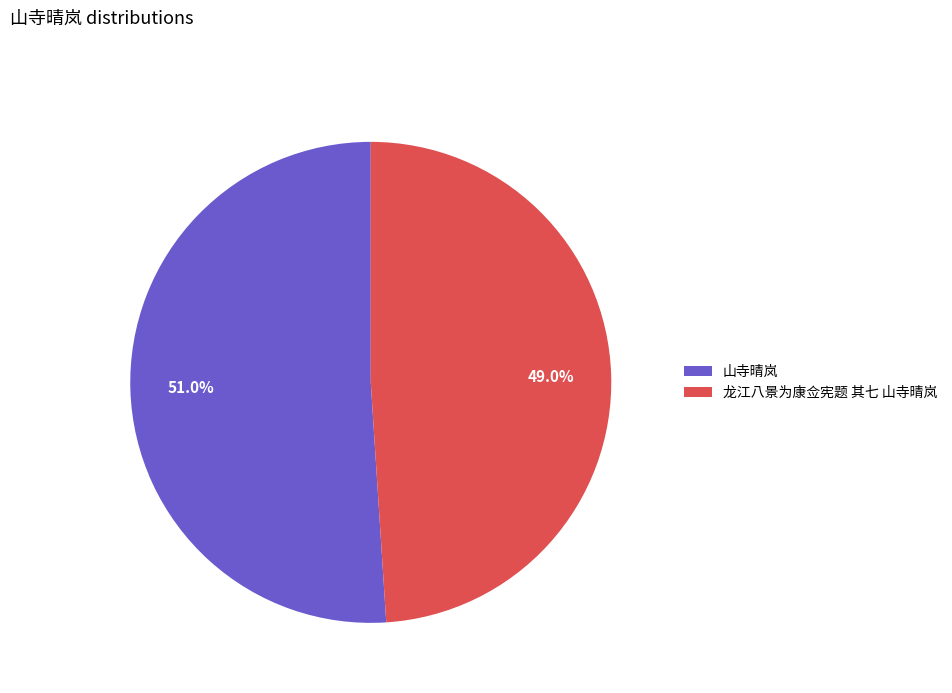

Which slice is the smallest?

龙江八景为康佥宪题 其七 山寺晴岚